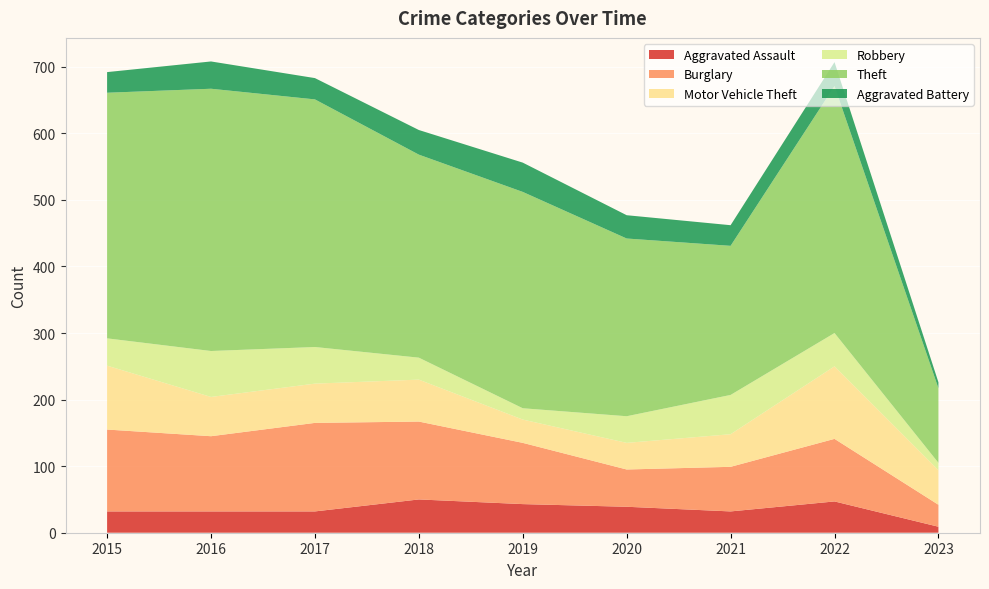

Reading left to right, list all the values displayed in this chart.

Aggravated Assault: 32	32	32	50	43	39	32	47	9
Burglary: 123	113	133	117	92	56	67	94	33
Motor Vehicle Theft: 96	59	59	63	35	40	49	109	52
Robbery: 41	69	55	33	17	40	59	50	11
Theft: 369	394	372	305	325	267	224	371	112
Aggravated Battery: 31	41	32	37	44	35	31	36	9